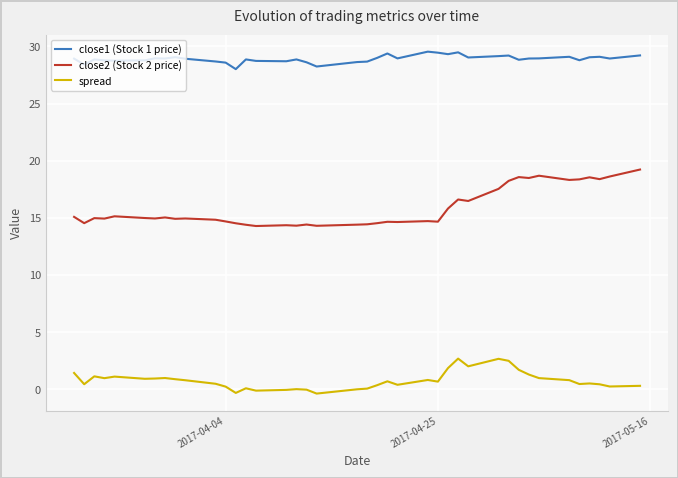

Which series has the widest spread of values?

close2 (Stock 2 price)